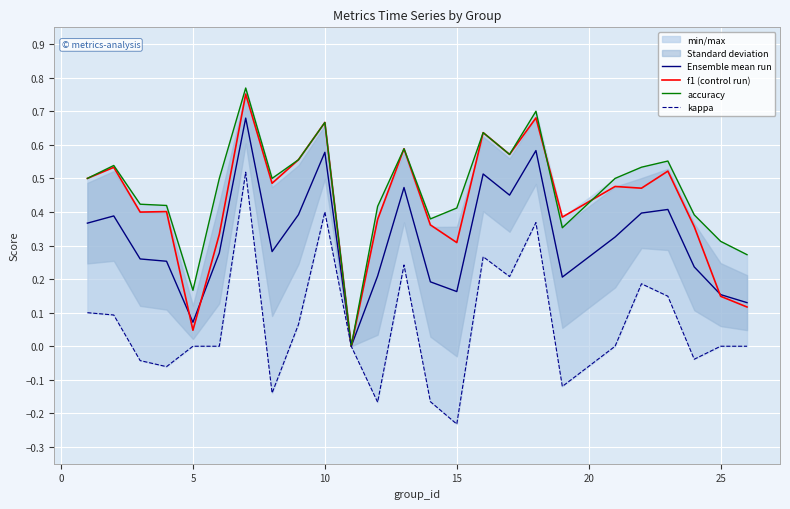

In f1 (control run), how many points are higher than both neighbors (excluding endpoints)?

9